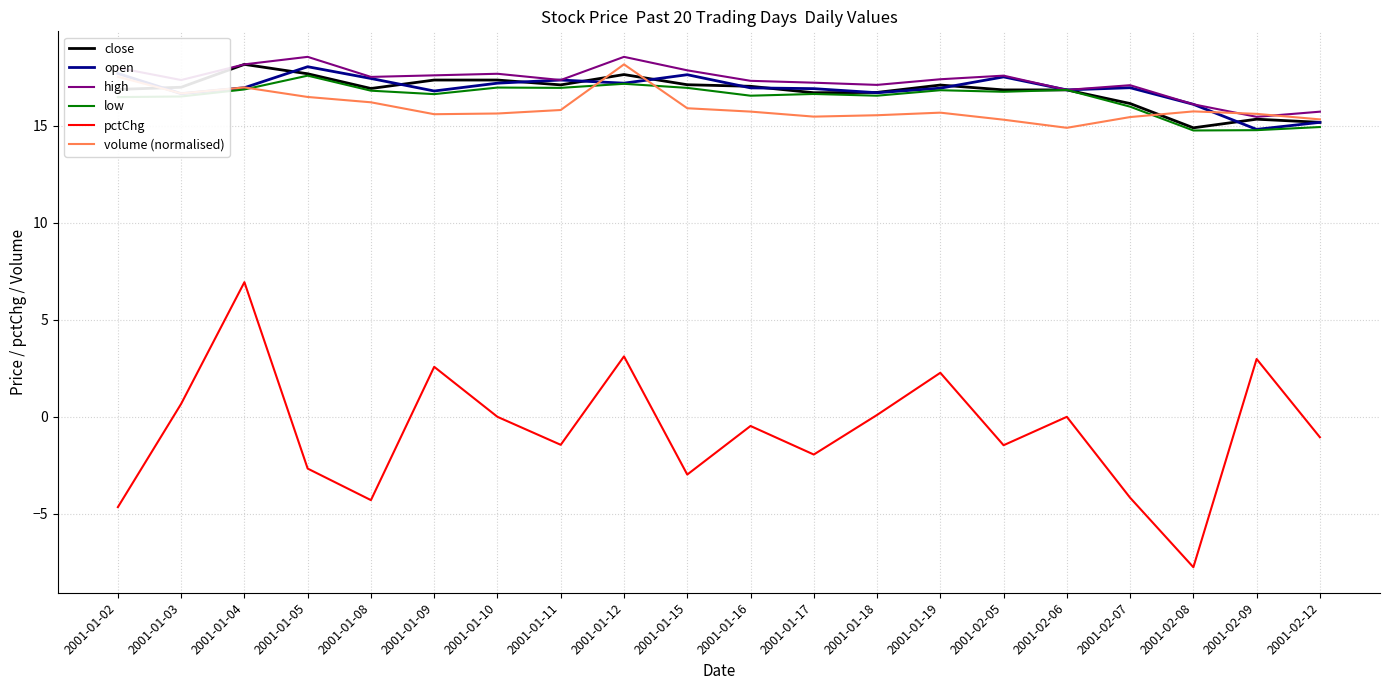

What is the difference between the highest and lowest values at 2001-02-05?

19.0